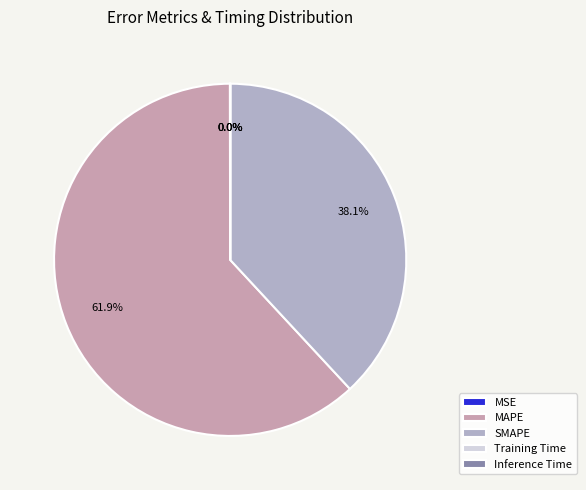

Which slice is the smallest?

Inference Time